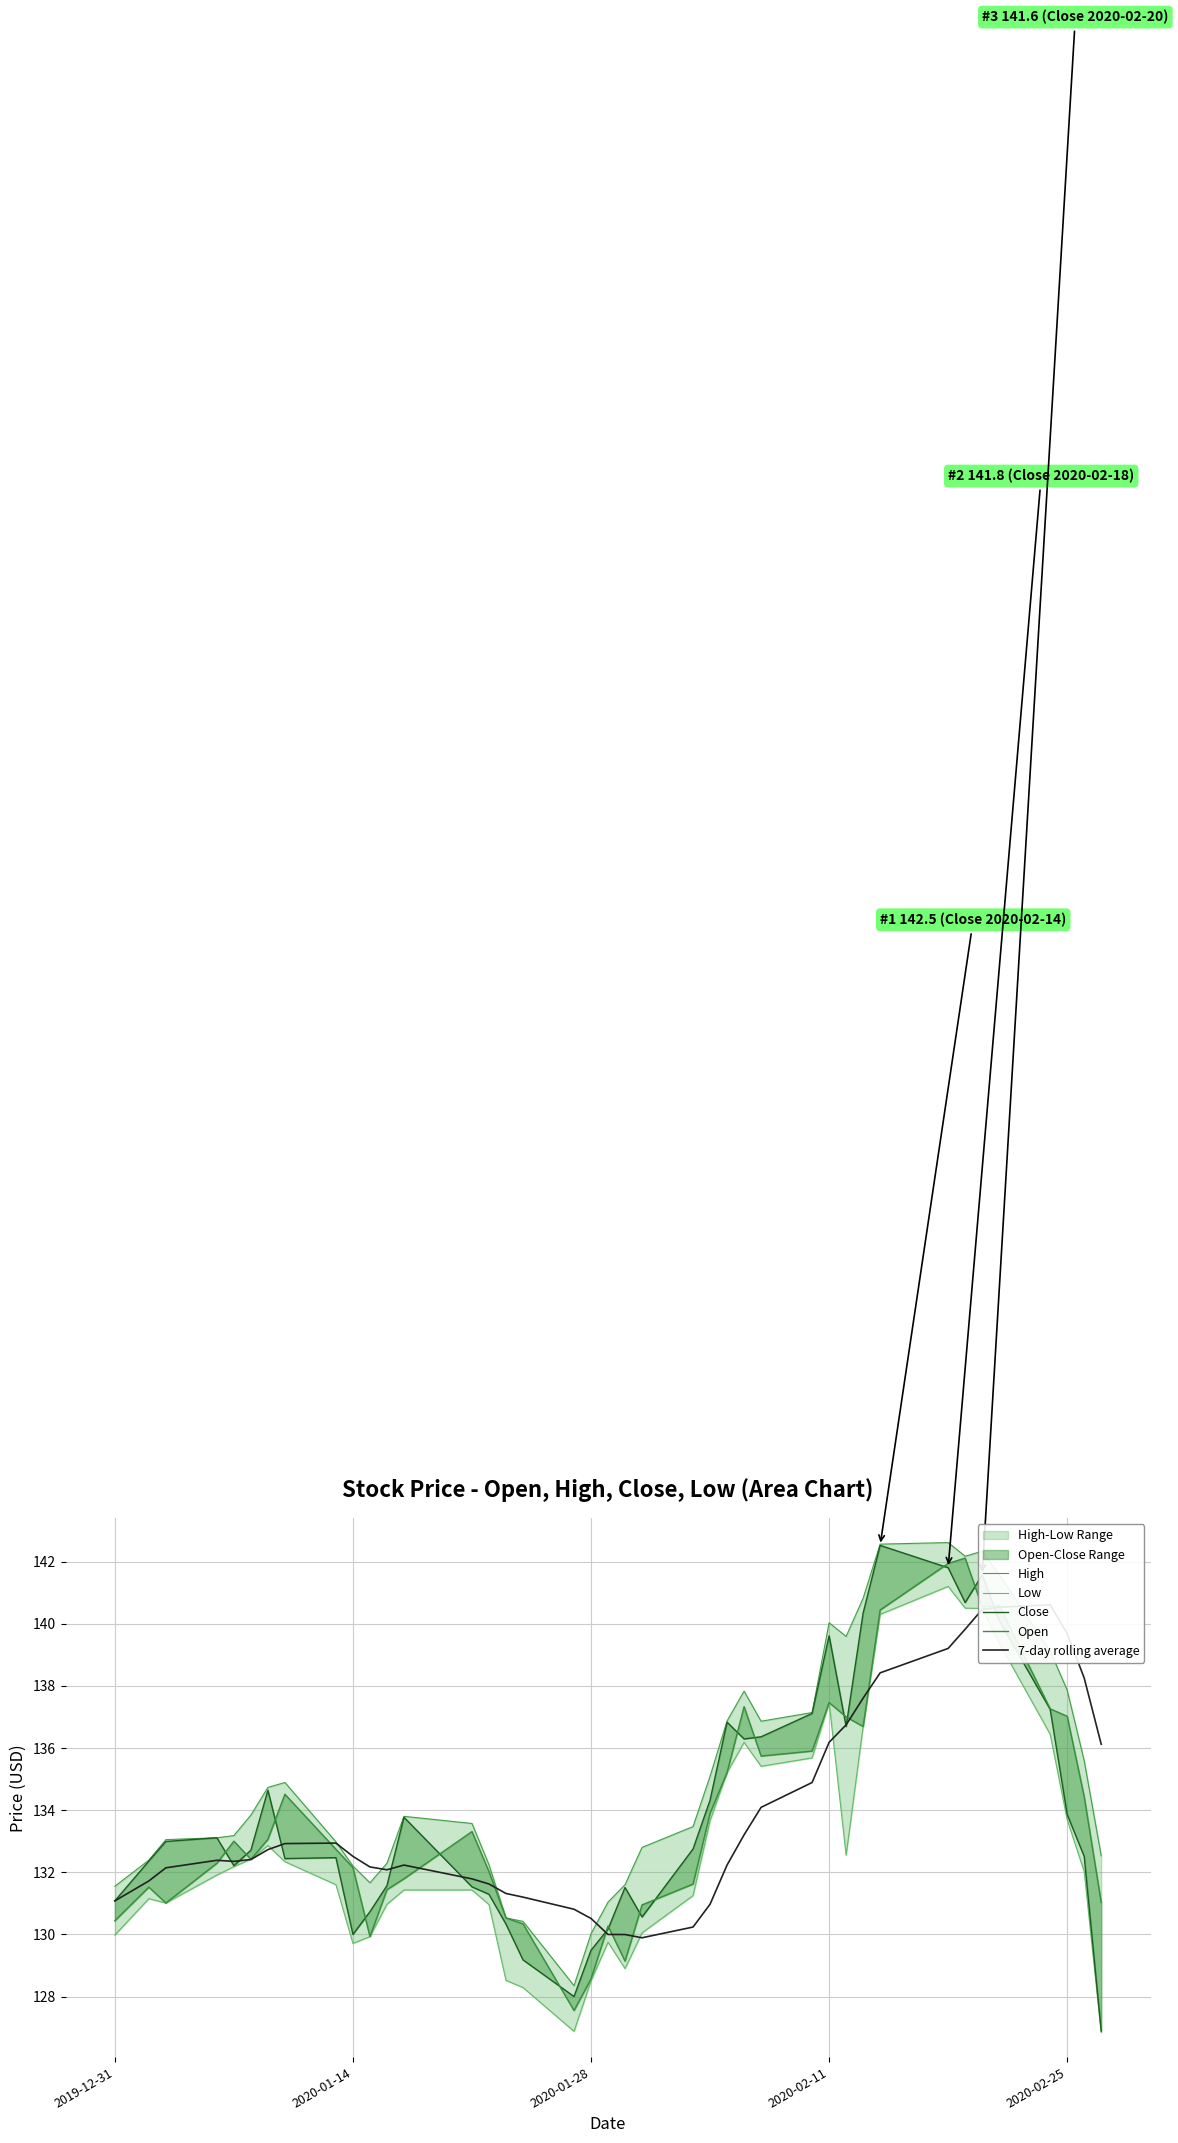

Is the value of High at 12 greater than the value of 7-day rolling average at 21?

Yes